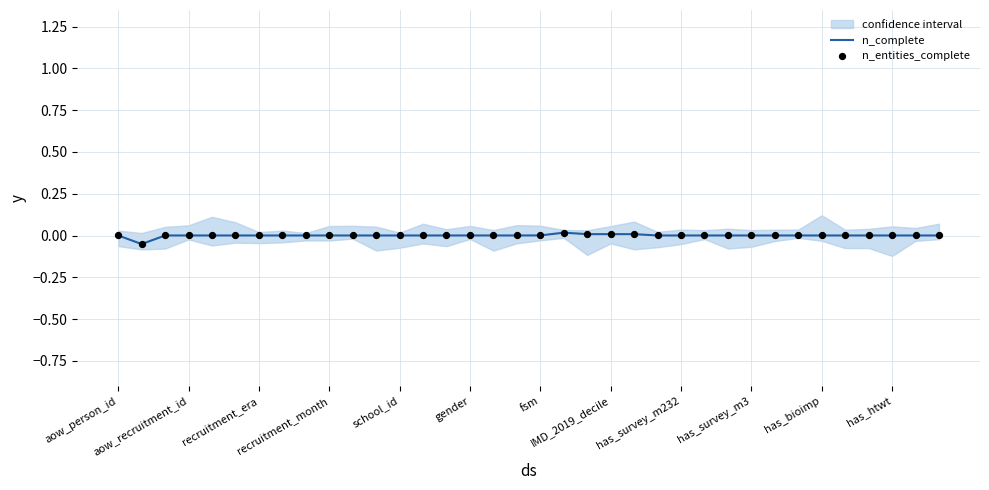

Which series contains the highest Y value?

n_complete